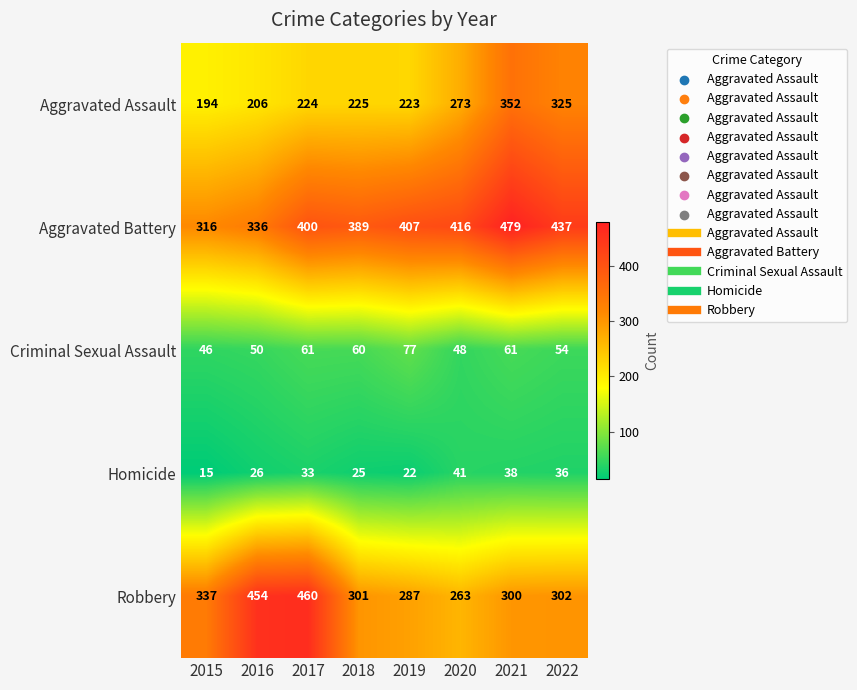

The Criminal Sexual Assault series shows 50 at 2016. True or false?

True